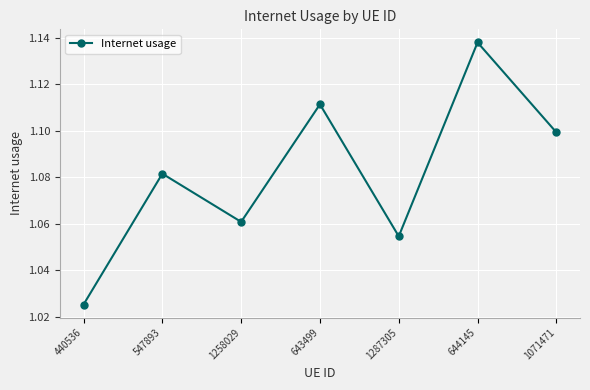

List the labels in order of value, smallest first.

440536, 1287305, 1258029, 547893, 1071471, 643499, 644145